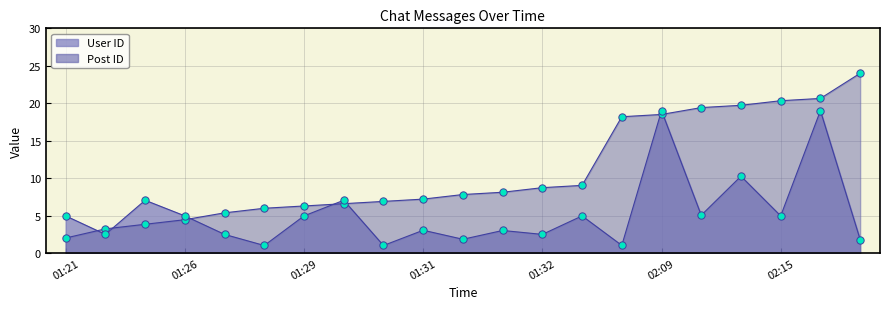

Which series contains the lowest Y value?

User ID